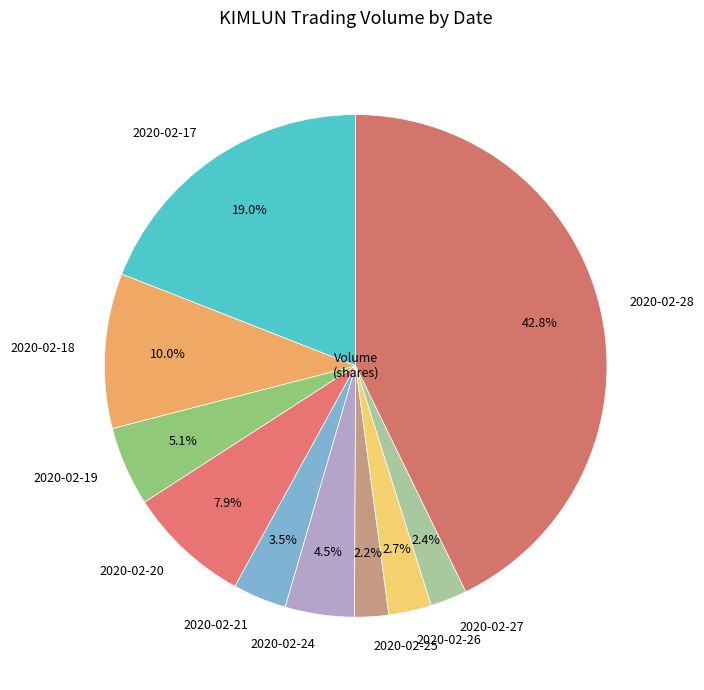

Which category has the biggest portion of the pie?

2020-02-28